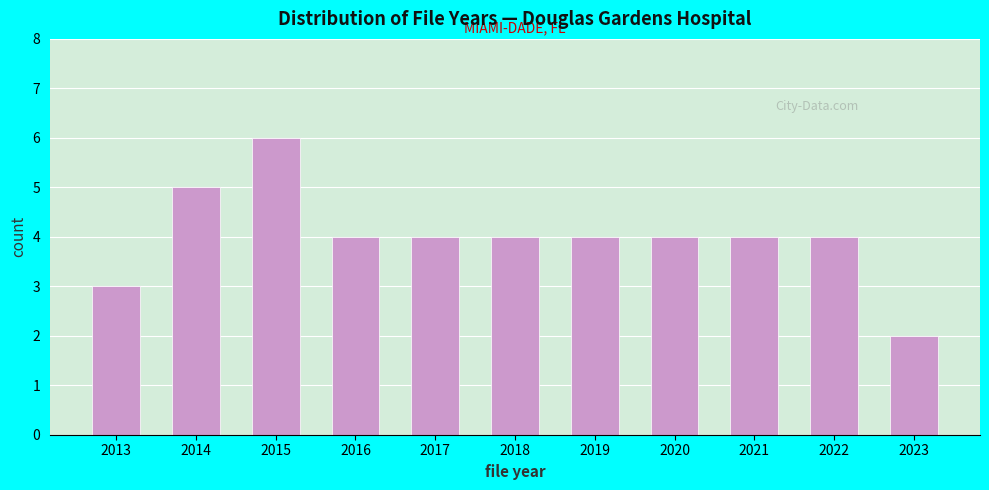

Reading left to right, extract all data points from this chart.

2013=3	2014=5	2015=6	2016=4	2017=4	2018=4	2019=4	2020=4	2021=4	2022=4	2023=2